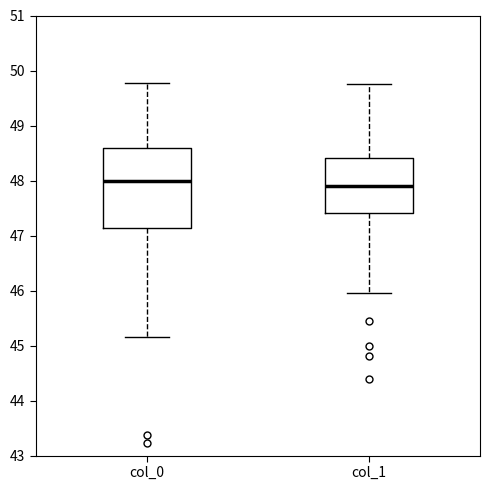

Where does the median line of the box for col_1 sit on the y-axis? The values are not printed on the chart, so give them approximately, as read against the axis.

47.9